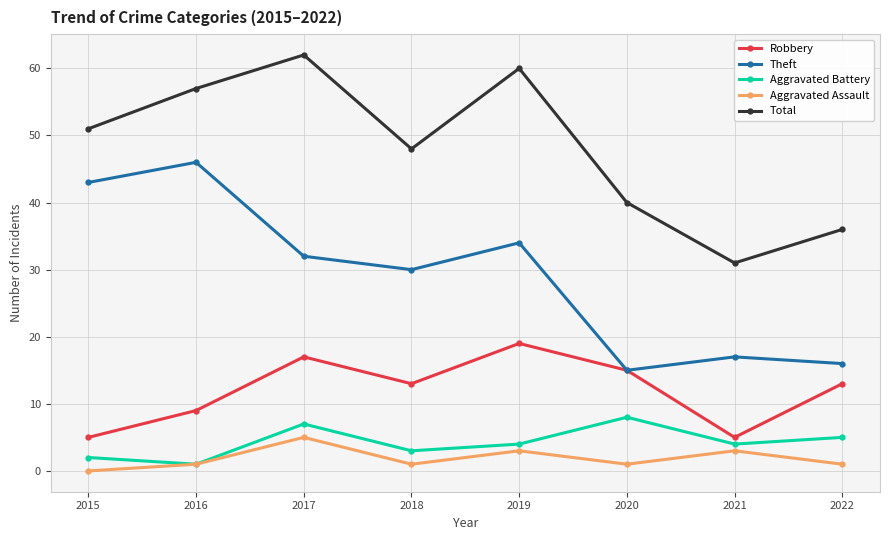

In Aggravated Assault, how many points are higher than both neighbors (excluding endpoints)?

3